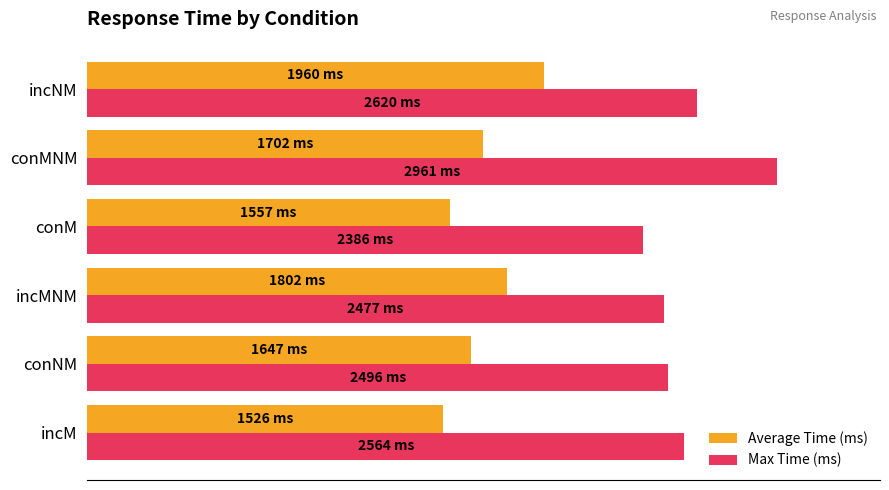

What are all the series names shown in the legend?

Average Time (ms), Max Time (ms)